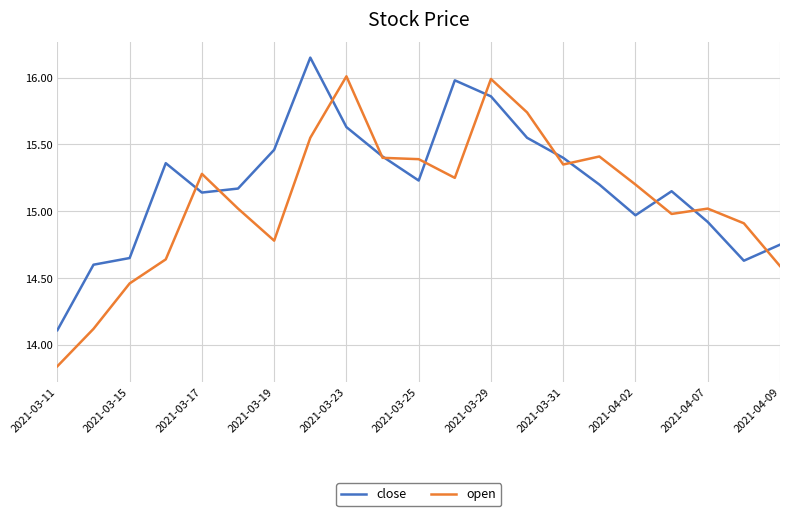

Which series has the largest total across all categories?

close